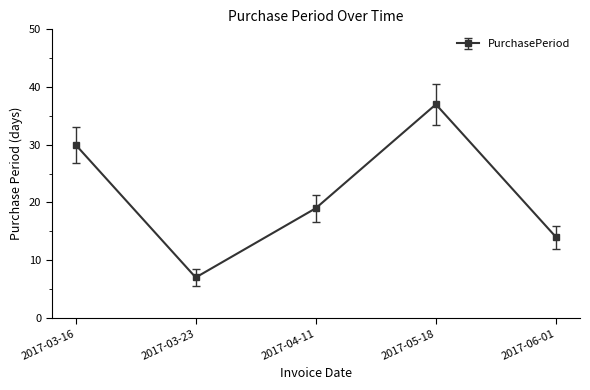

True or false: there are more than 1 points higher than both neighbors.

False